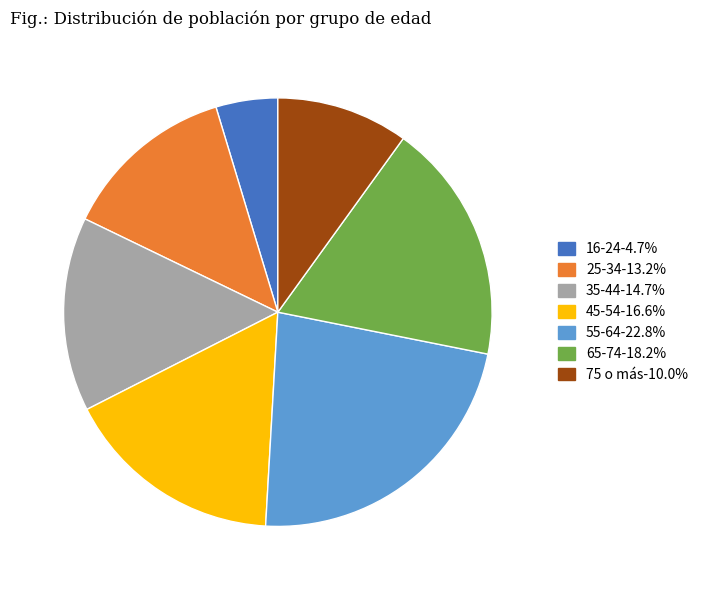

Rank the categories by value from lowest to highest.

16-24, 75 o más, 25-34, 35-44, 45-54, 65-74, 55-64